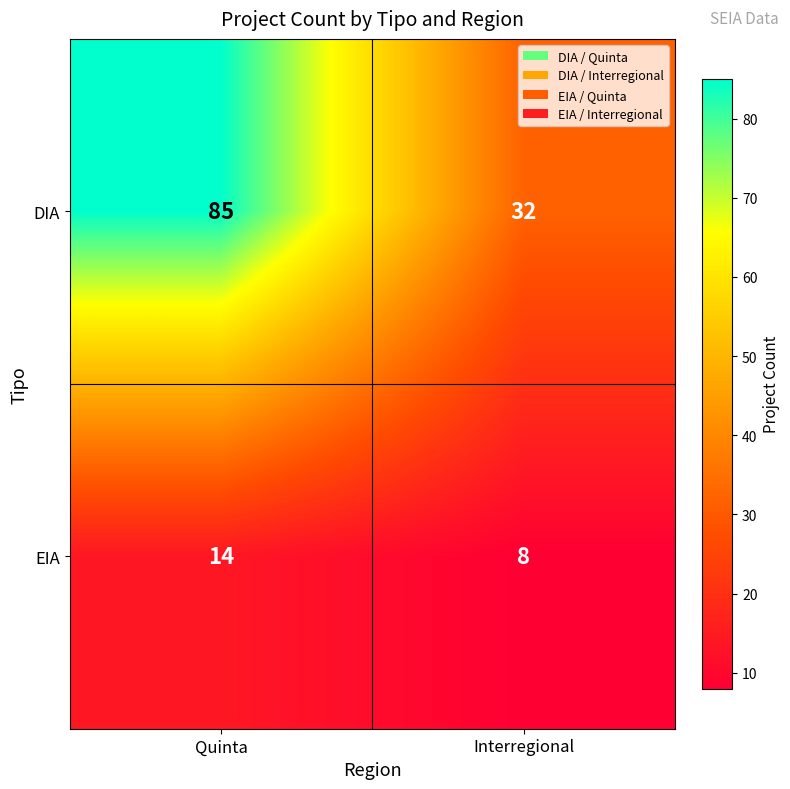

The value of DIA at Interregional is 14. True or false?

False